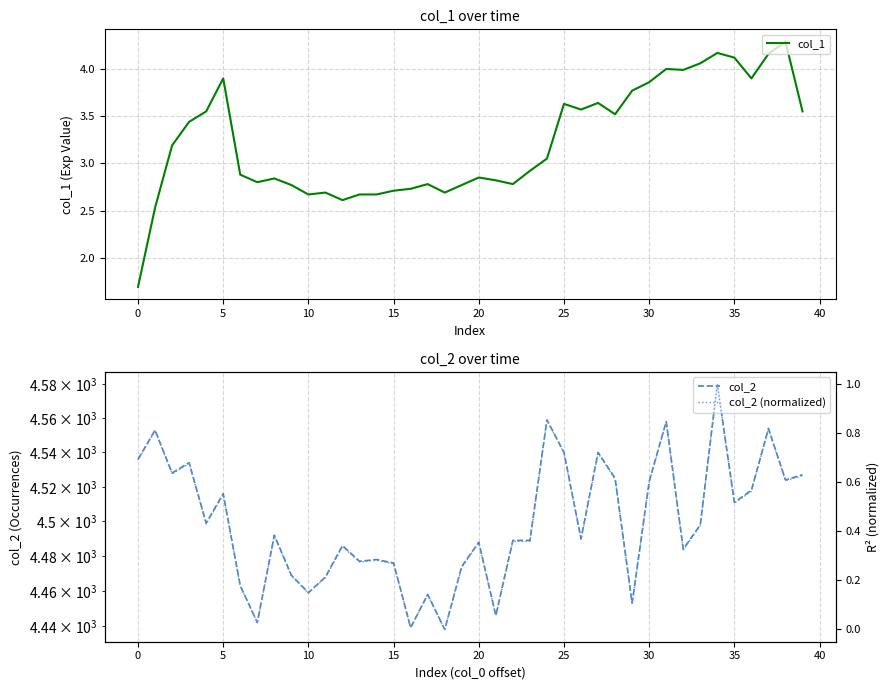

What is the label of the 16th point from the left?

15